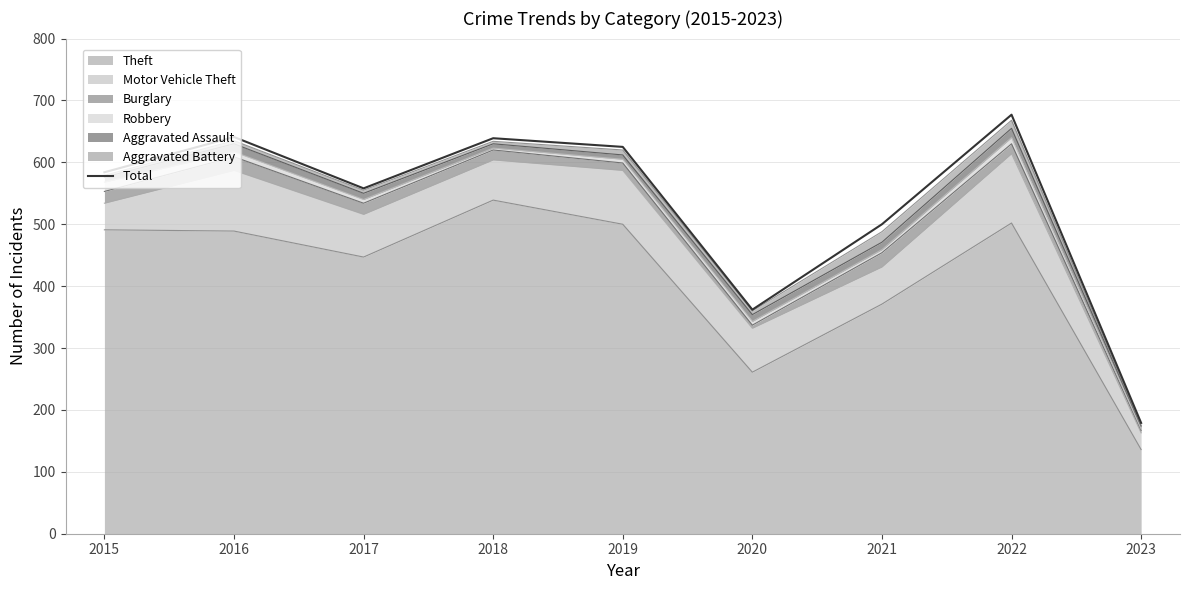

List the labels in order of value, largest first.

2022, 2016, 2018, 2019, 2015, 2017, 2021, 2020, 2023